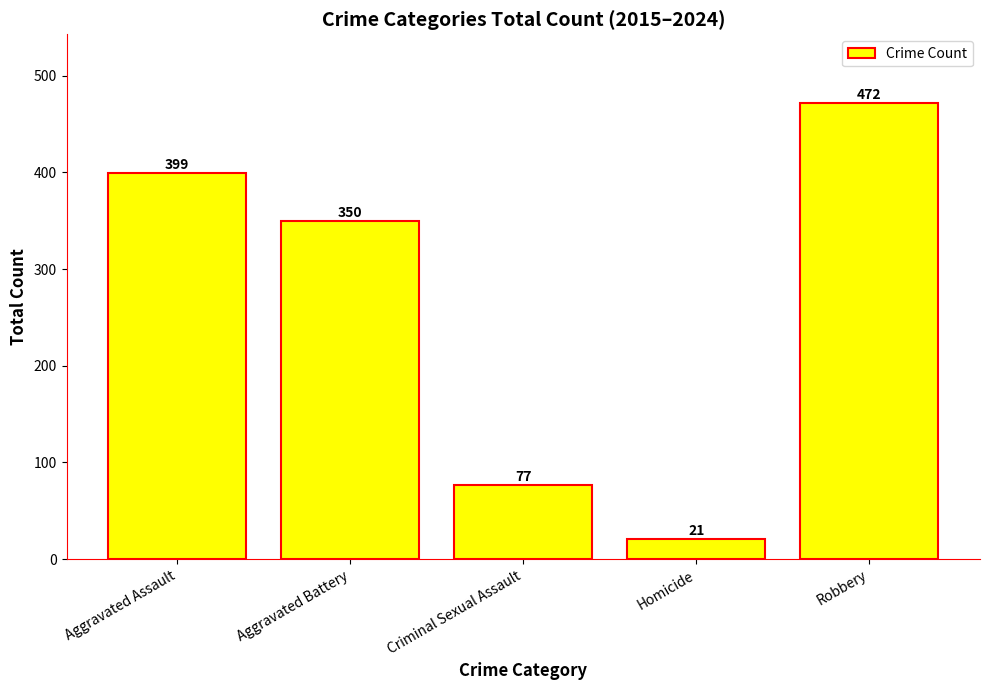

What is the sum of all values?

1319